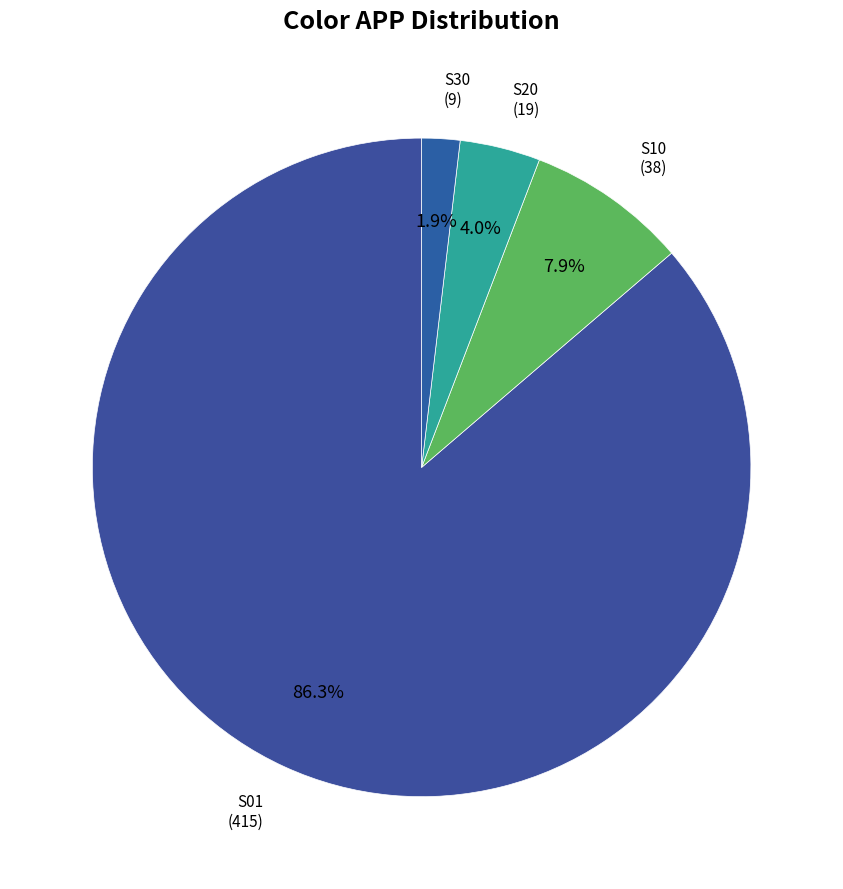

How many slices are in this pie chart?

4